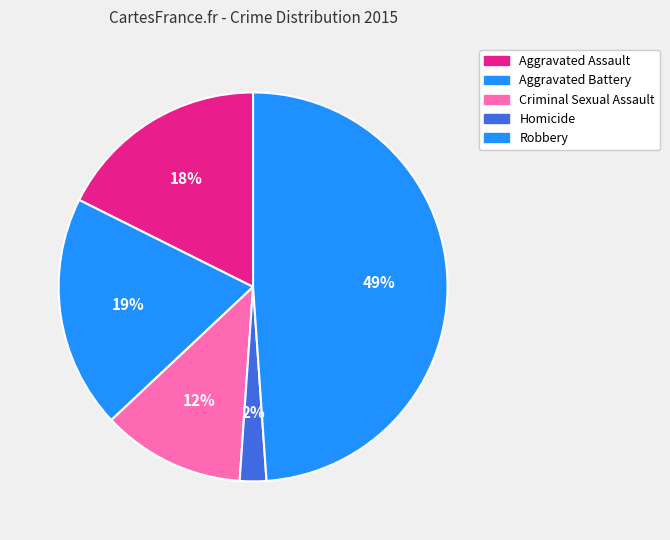

Rank the categories by value from lowest to highest.

Homicide, Criminal Sexual Assault, Aggravated Assault, Aggravated Battery, Robbery